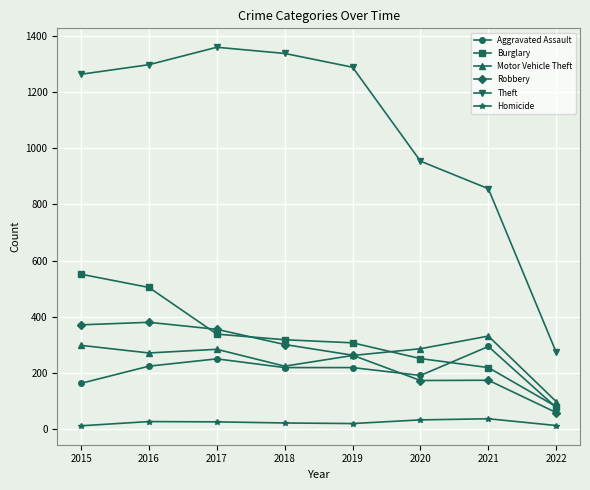

In Theft, how many points are higher than both neighbors (excluding endpoints)?

1